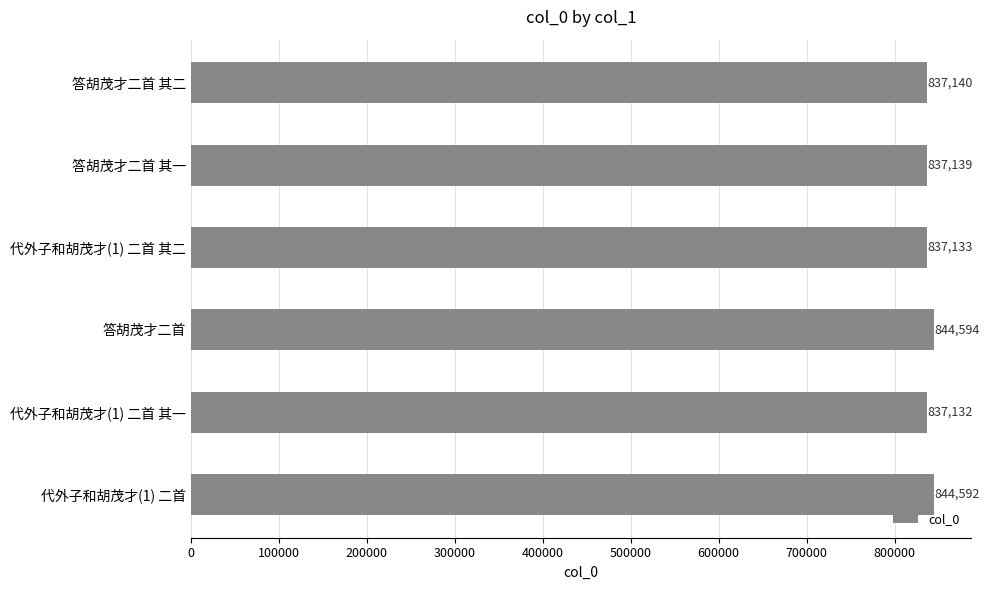

At which label is the value closest to 840863?

答胡茂才二首 其二